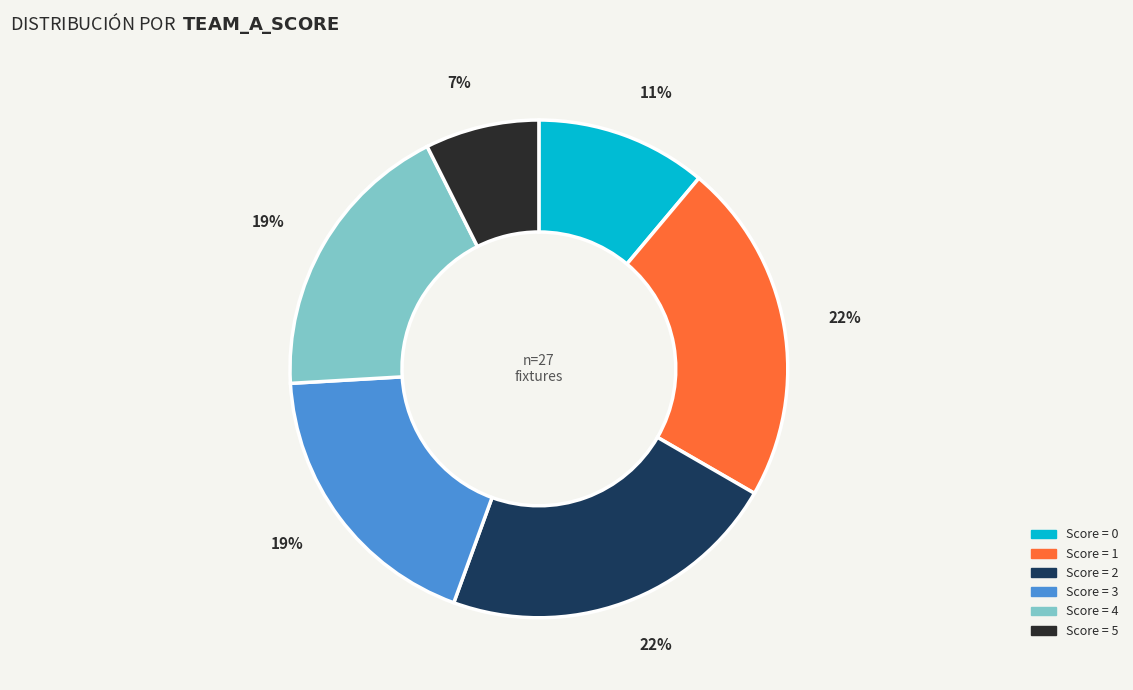

Does any single category account for the majority?

No